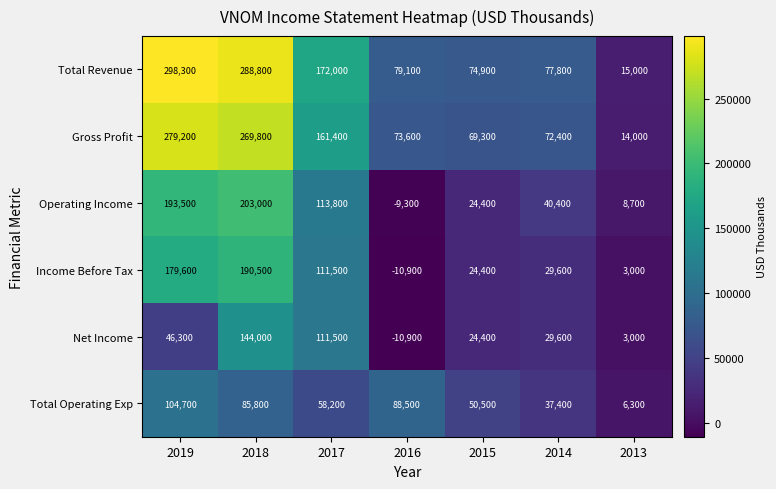

At which label is Total Revenue closest to 156650?

2017